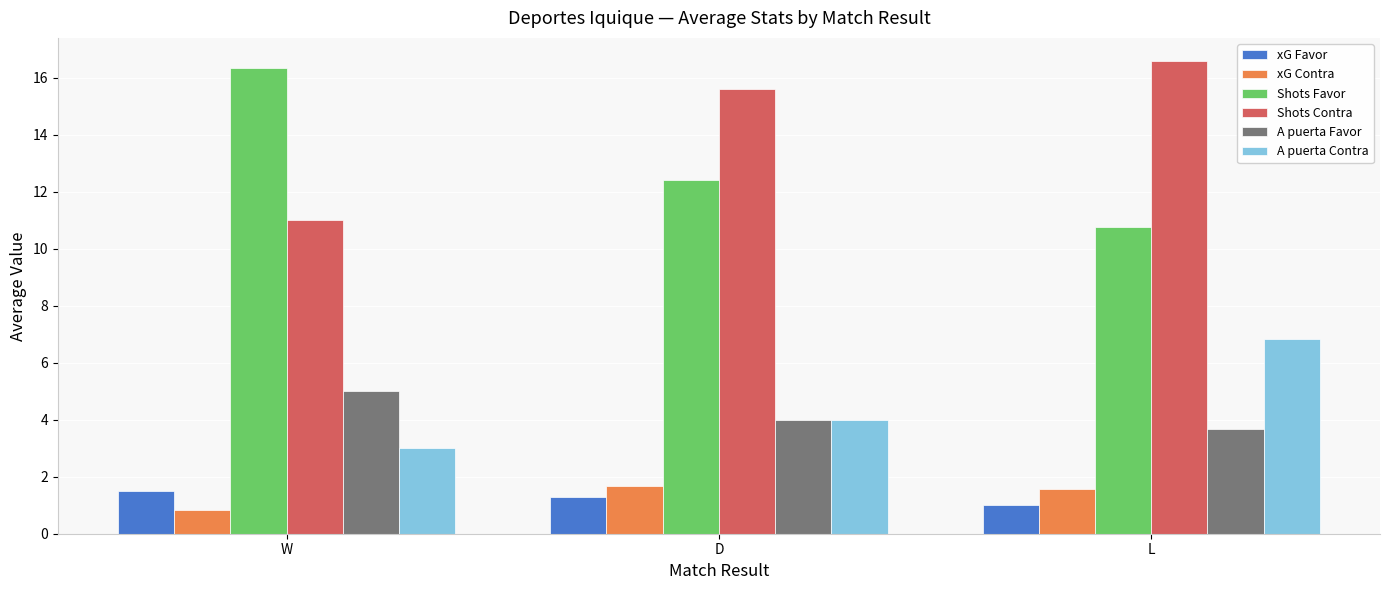

At which category is the sum across all series the highest?

L